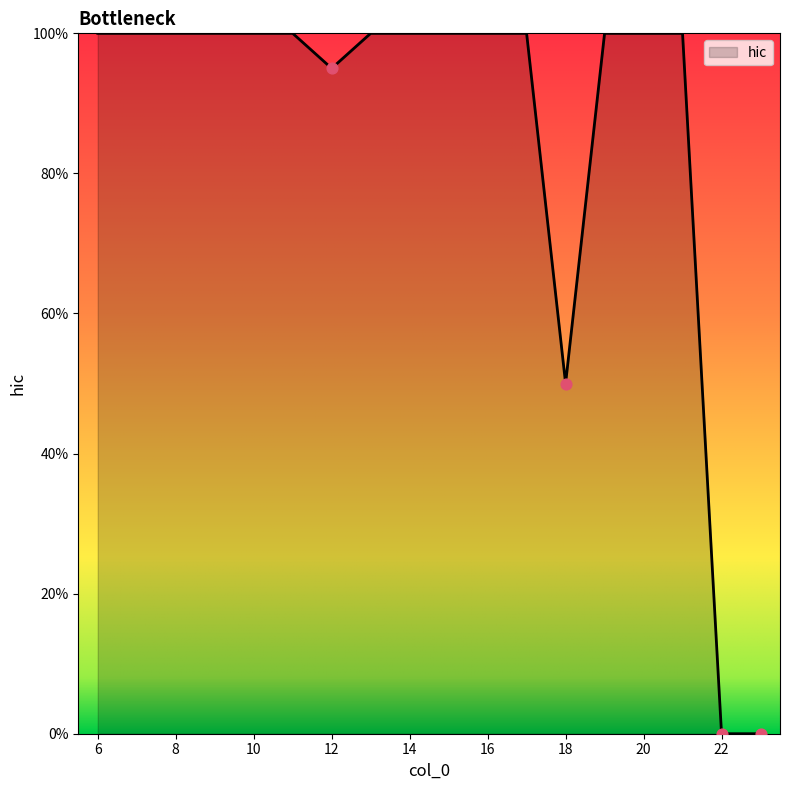

Does the chart have visible grid lines?

No